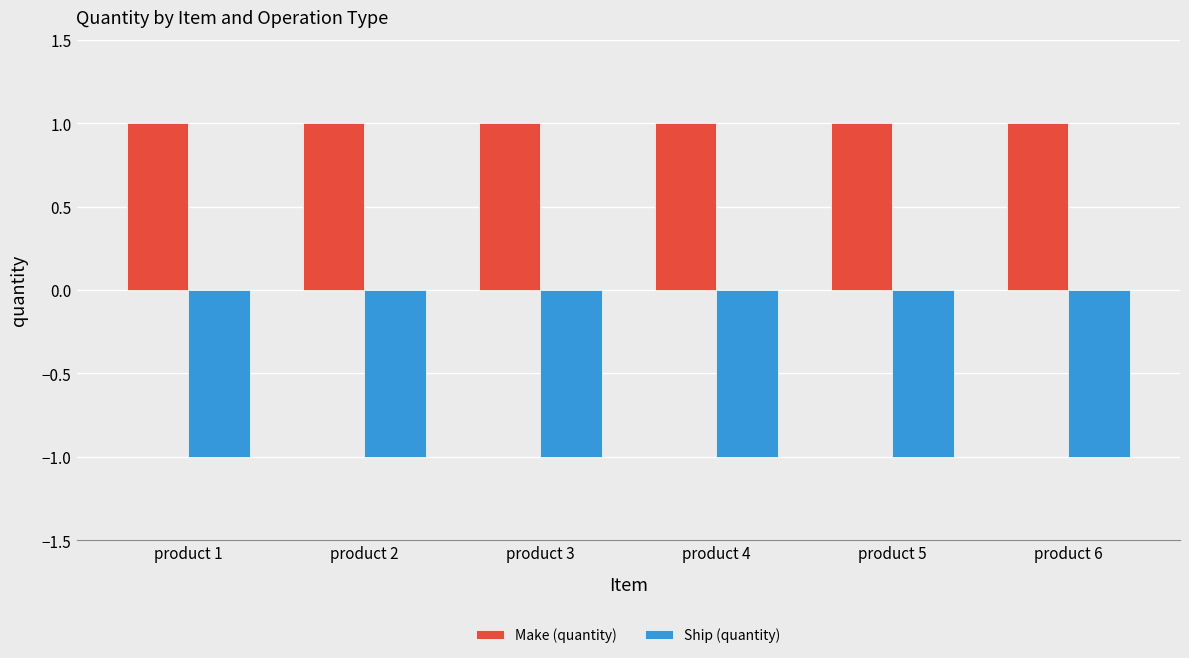

What is the average value of the Make (quantity) series?

1